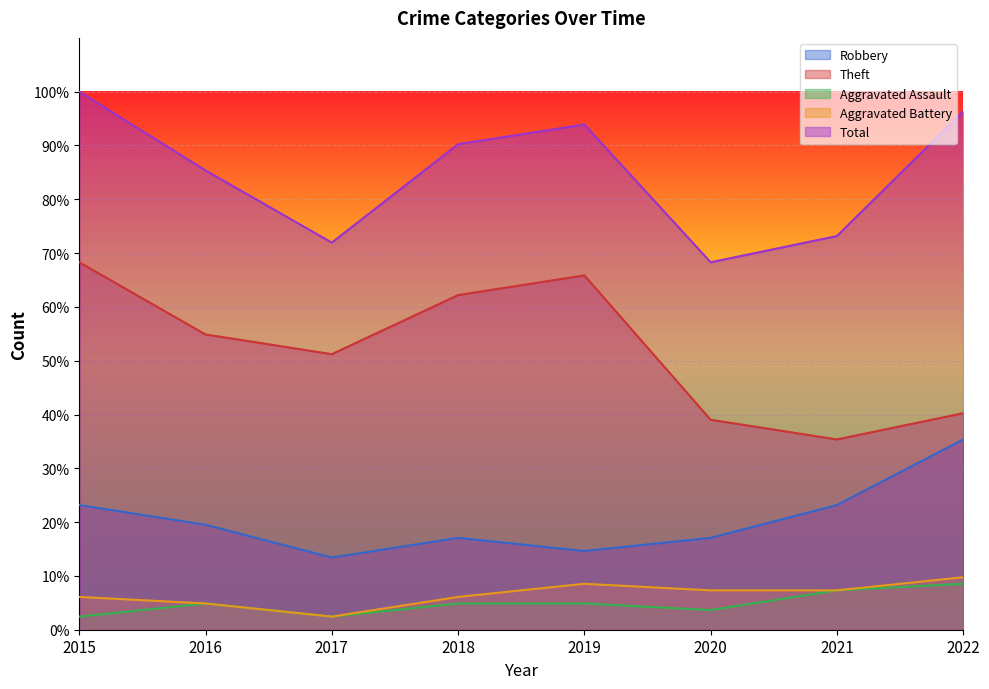

List the series in order of their peak value, highest first.

Total, Theft, Robbery, Aggravated Battery, Aggravated Assault